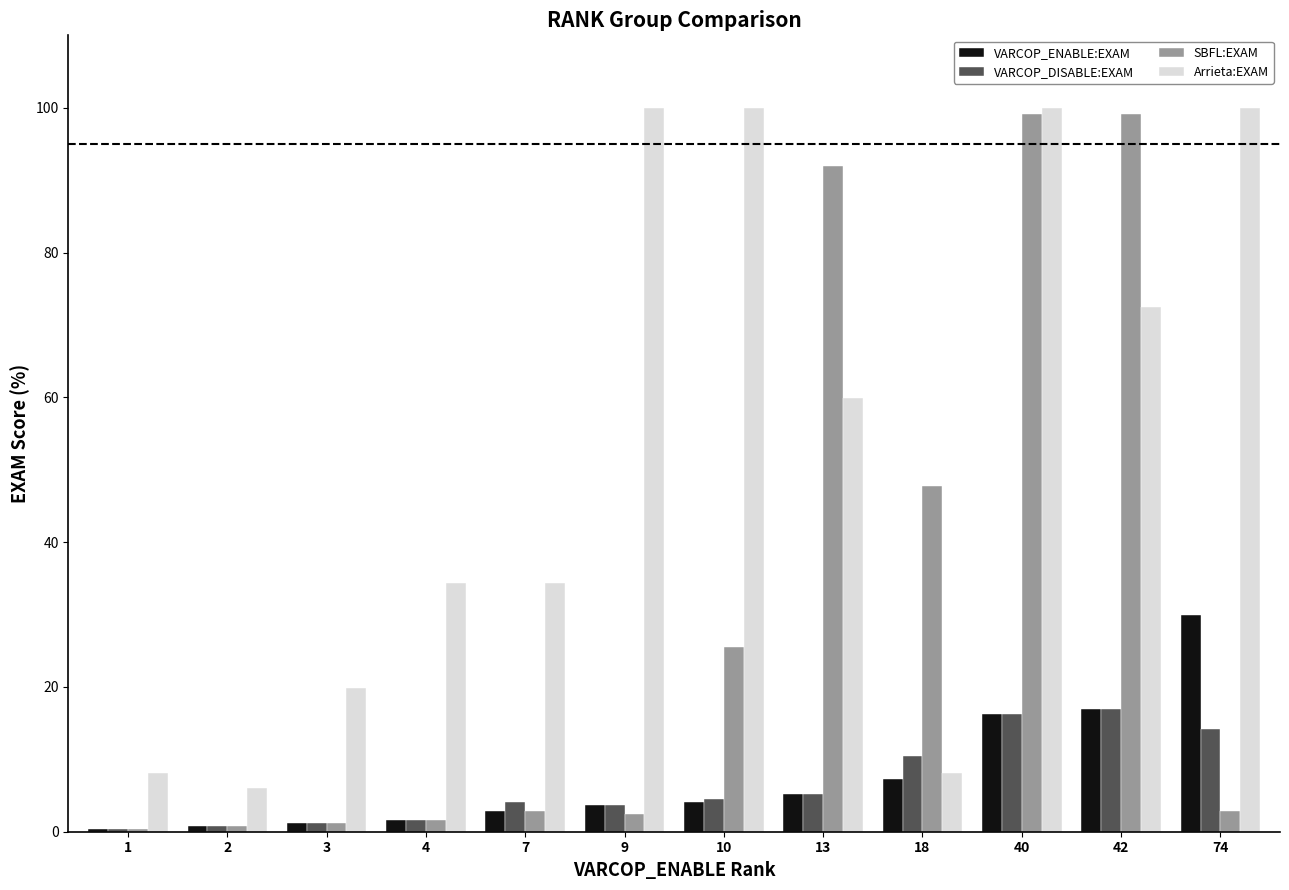

Is it true that Arrieta:EXAM equals 50.3 at 7?

False